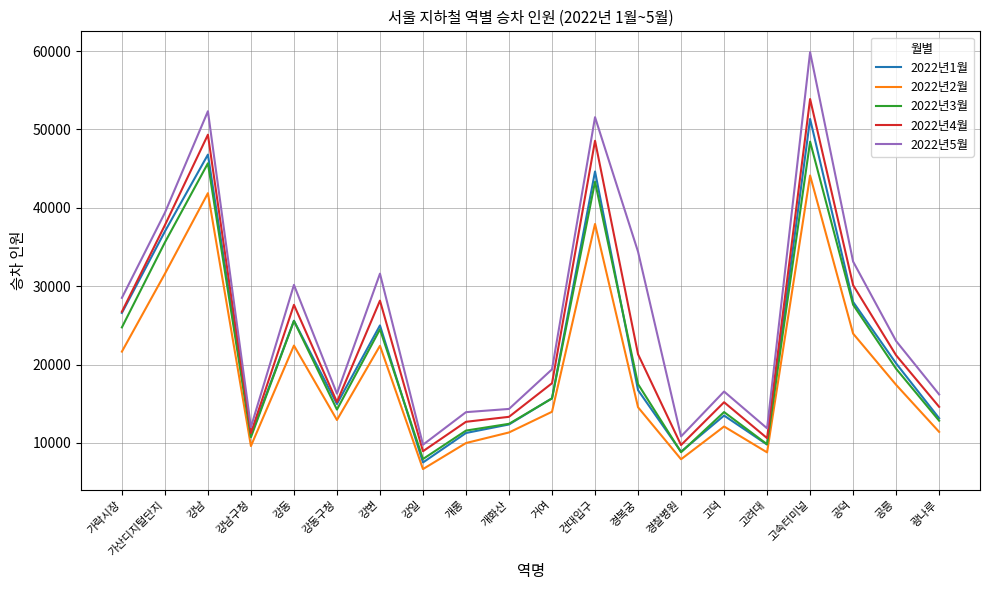

Is this an area chart (filled region under the line)?

No